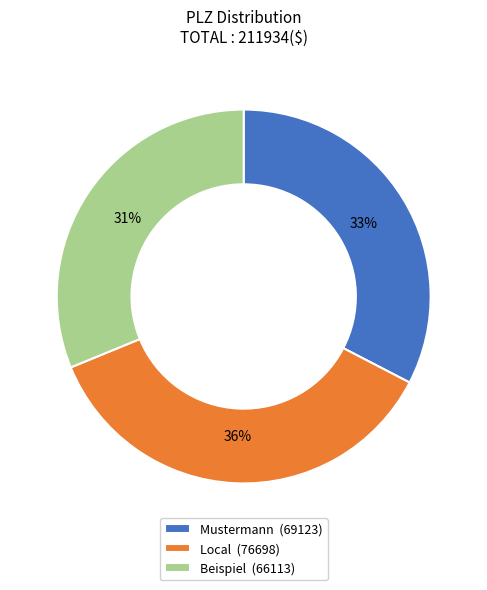

To the nearest percent, what is the average slice percentage?

33%